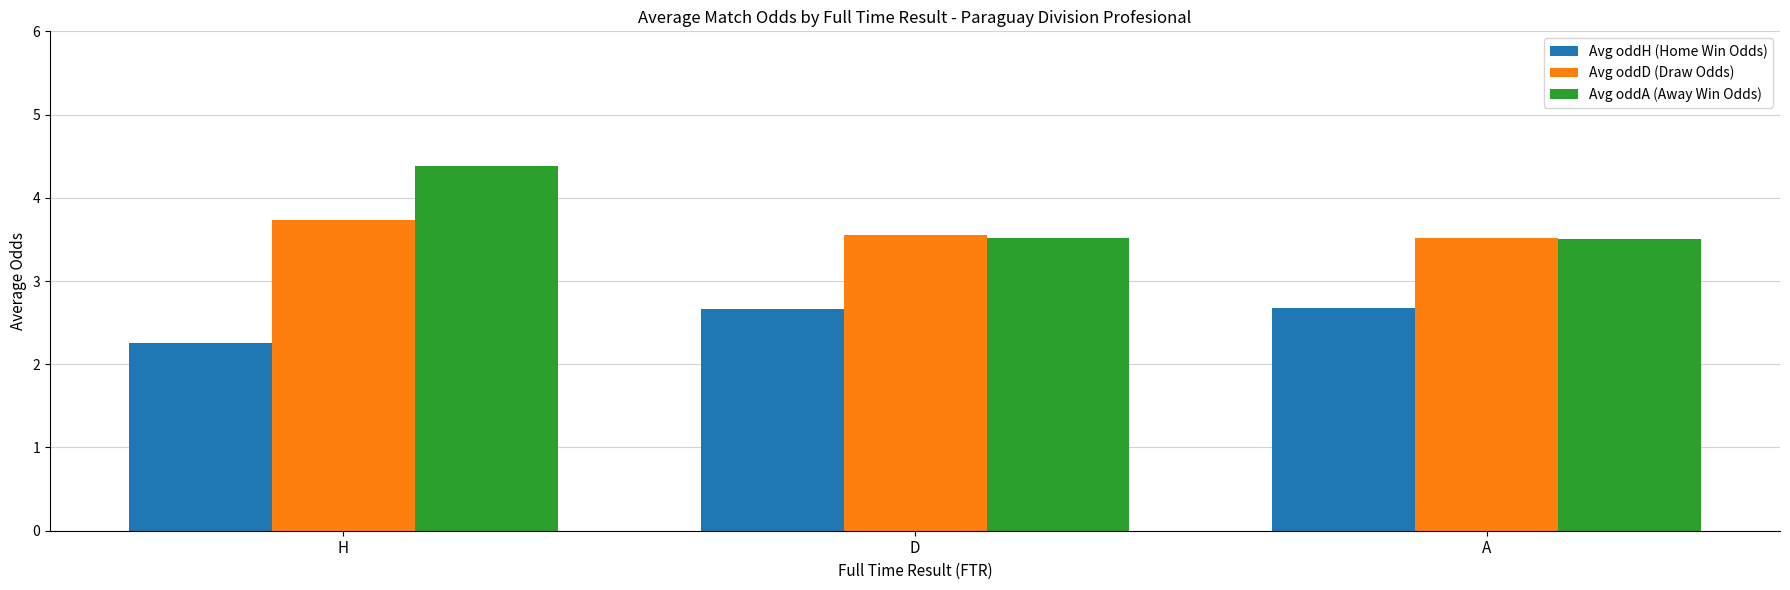

What are all the series names shown in the legend?

Avg oddH (Home Win Odds), Avg oddD (Draw Odds), Avg oddA (Away Win Odds)